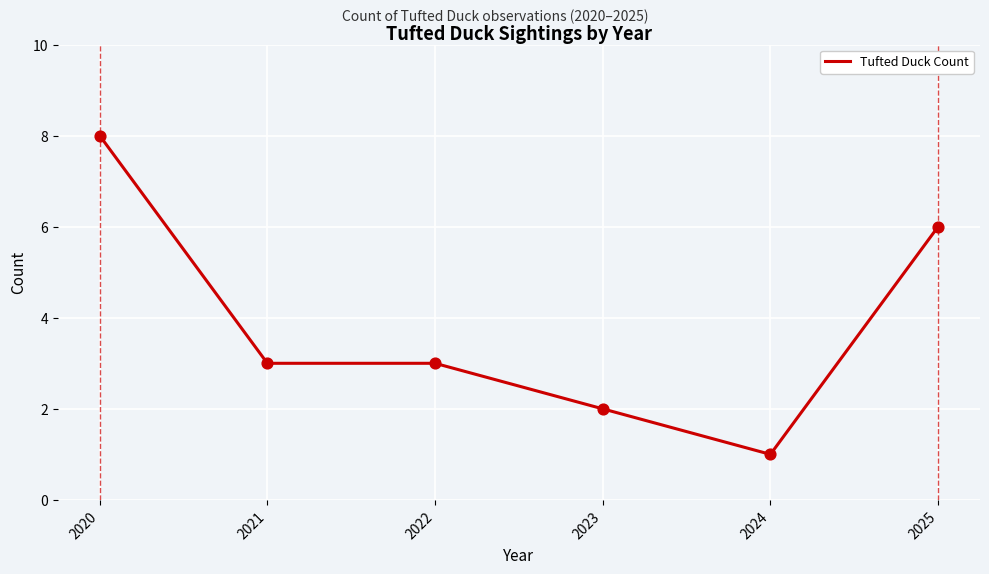

What is the change in value from 2022 to 2025?

+3